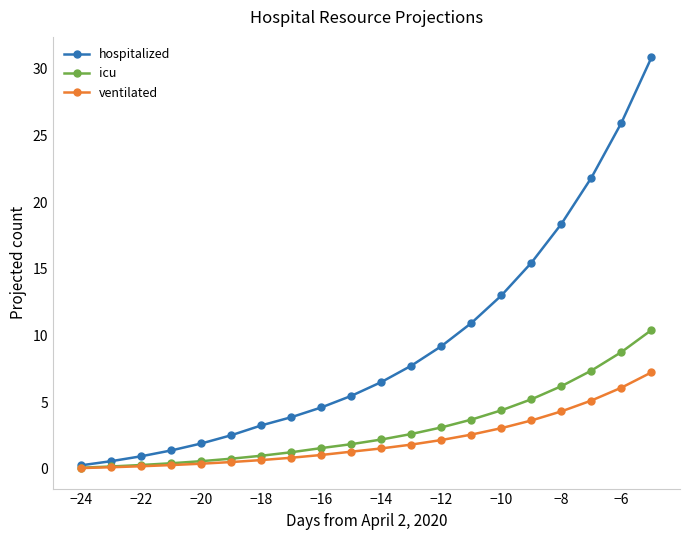

Which series has the widest spread of values?

hospitalized